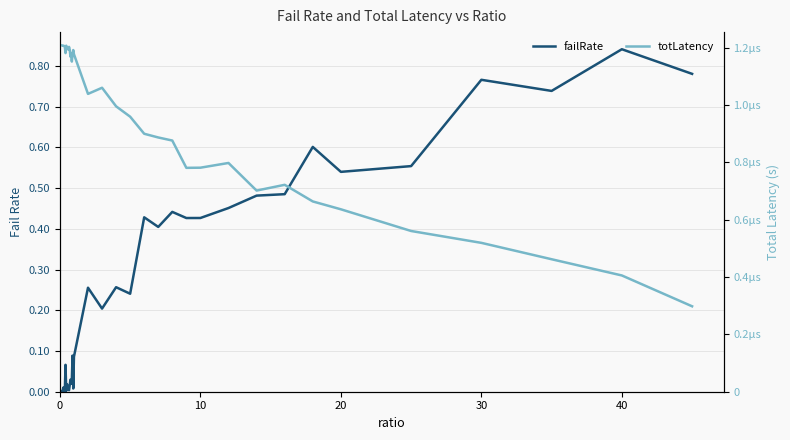

Reading left to right, extract all data points from this chart.

failRate: 0.0	0.0	0.0	0.0	0.0	0.0	0.0	0.0	0.1	0.0	0.0	0.0	0.0	0.0	0.0	0.0	0.0	0.0	0.1	0.0	0.1	0.3	0.2	0.3	0.2	0.4	0.4	0.4	0.4	0.4	0.5	0.5	0.5	0.6	0.5	0.6	0.8	0.7	0.8	0.8
totLatency: 0.0	0.0	0.0	0.0	0.0	0.0	0.0	0.0	0.0	0.0	0.0	0.0	0.0	0.0	0.0	0.0	0.0	0.0	0.0	0.0	0.0	0.0	0.0	0.0	0.0	0.0	0.0	0.0	0.0	0.0	0.0	0.0	0.0	0.0	0.0	0.0	0.0	0.0	0.0	0.0